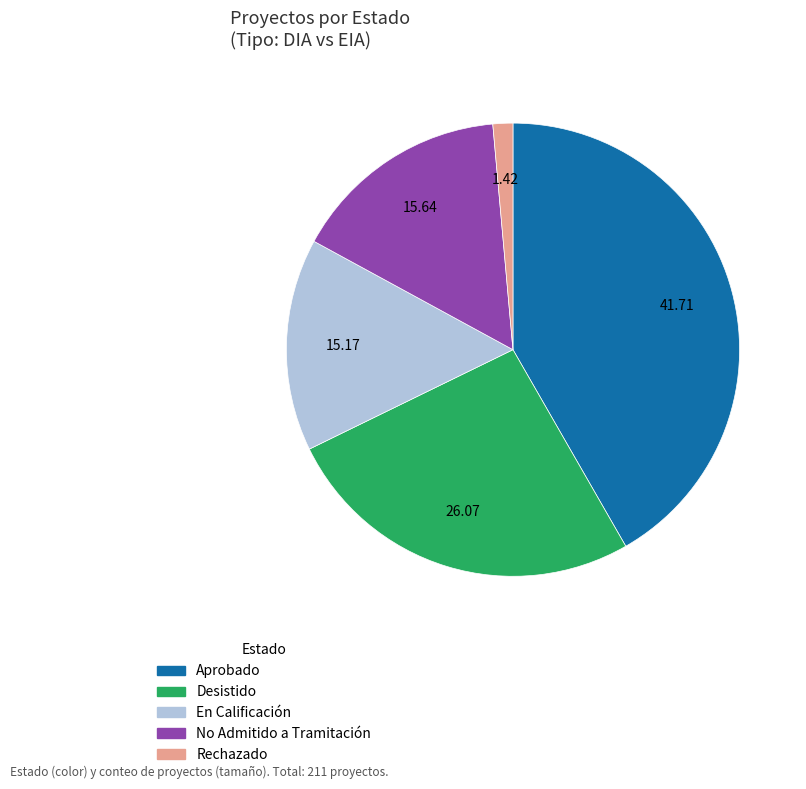

How many slices are in this pie chart?

5